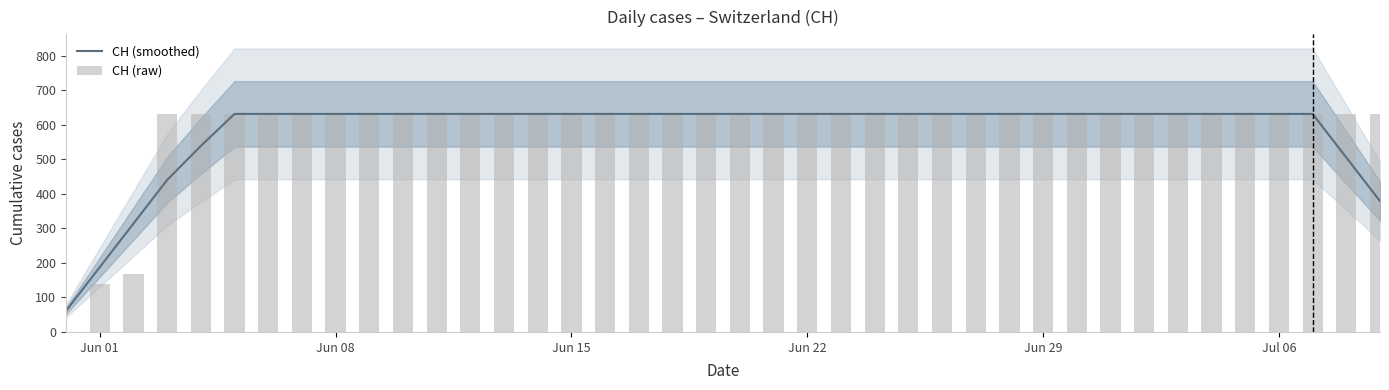

What is the average value of the CH (smoothed) series?

581.2